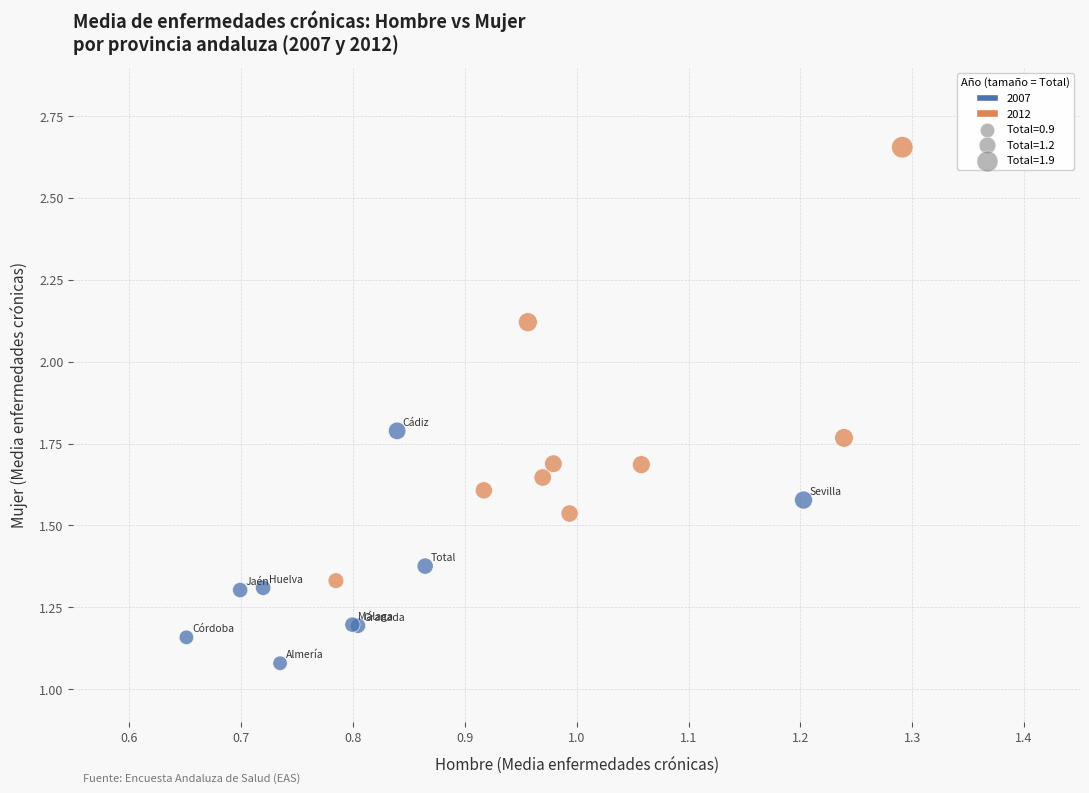

Which series has the widest spread of Y values?

2012